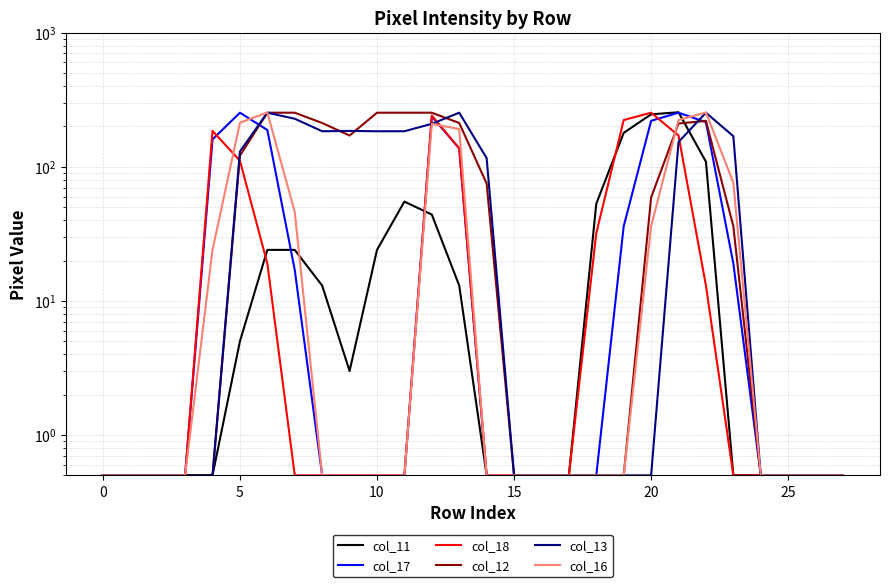

Which series has the largest total across all categories?

col_12